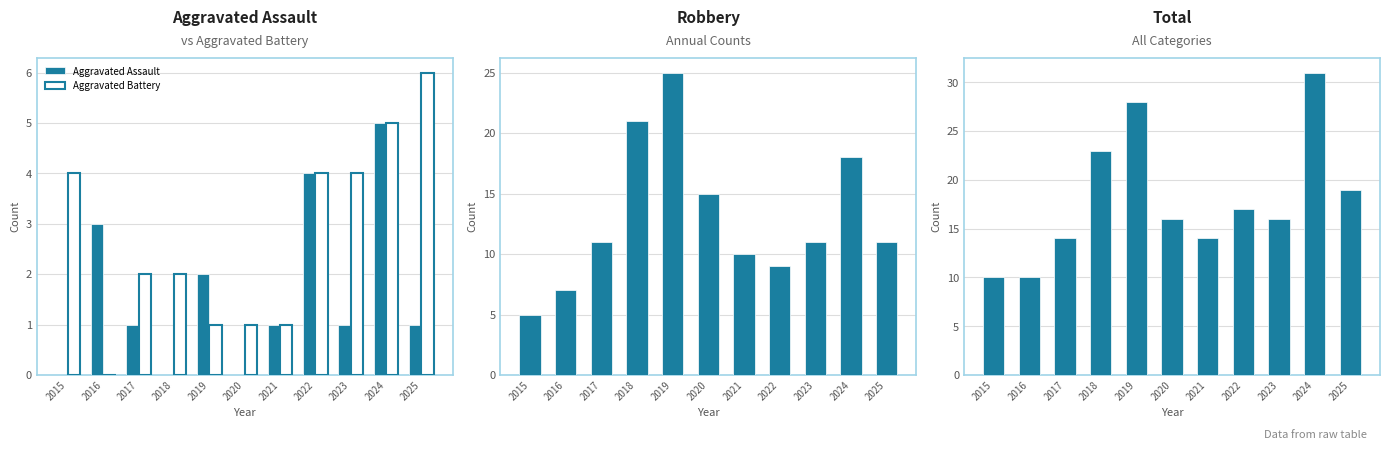

Reading left to right, extract all data points from this chart.

Aggravated Assault: 2015=0	2016=3	2017=1	2018=0	2019=2	2020=0	2021=1	2022=4	2023=1	2024=5	2025=1
Aggravated Battery: 2015=4	2016=0	2017=2	2018=2	2019=1	2020=1	2021=1	2022=4	2023=4	2024=5	2025=6
Robbery: 2015=5	2016=7	2017=11	2018=21	2019=25	2020=15	2021=10	2022=9	2023=11	2024=18	2025=11
Total: 2015=10	2016=10	2017=14	2018=23	2019=28	2020=16	2021=14	2022=17	2023=16	2024=31	2025=19